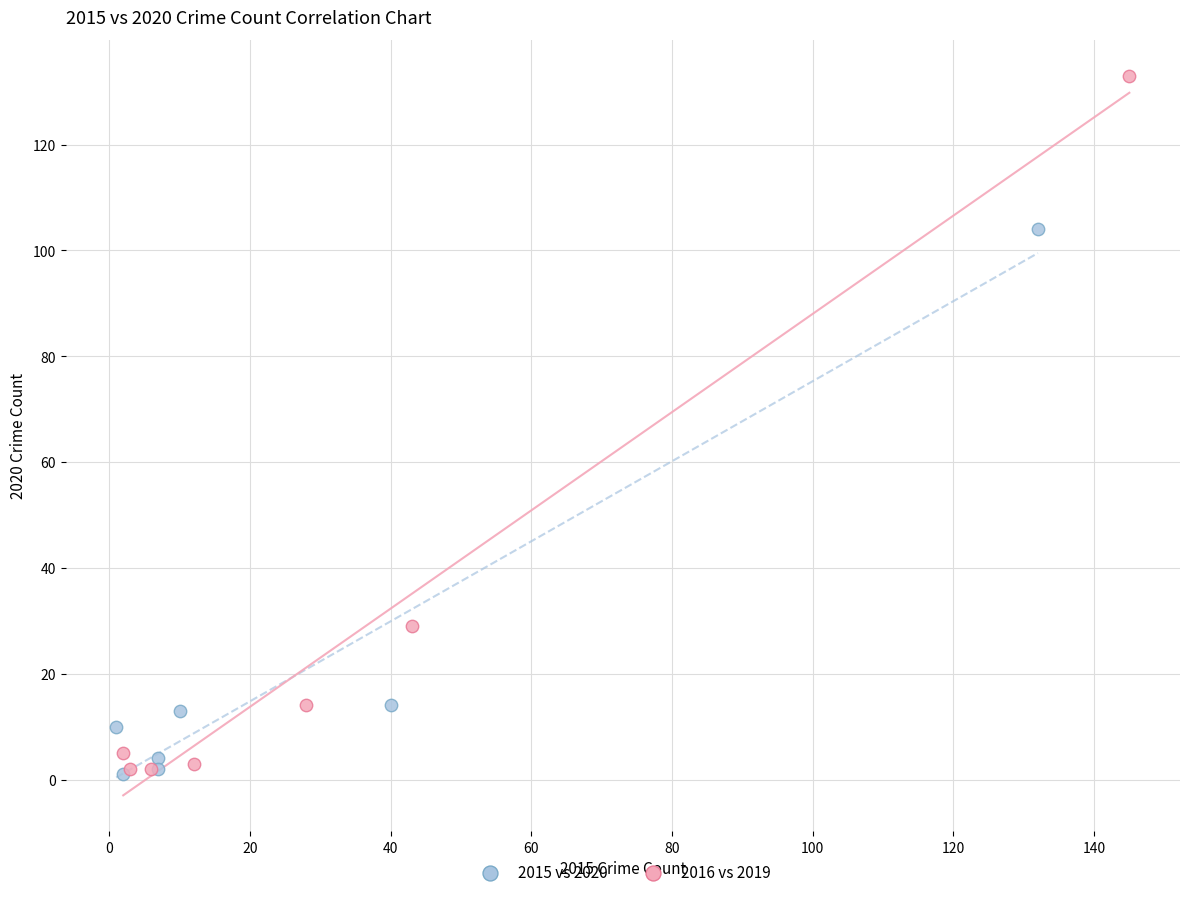

Which series has the widest spread of Y values?

2016 vs 2019